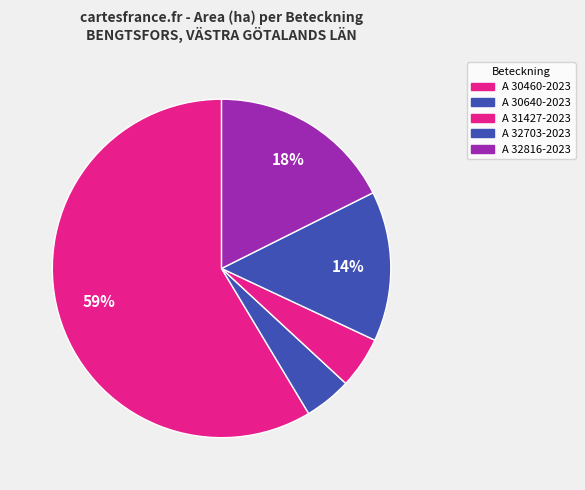

What percentage is NOT represented by A 30460-2023?

41.4%